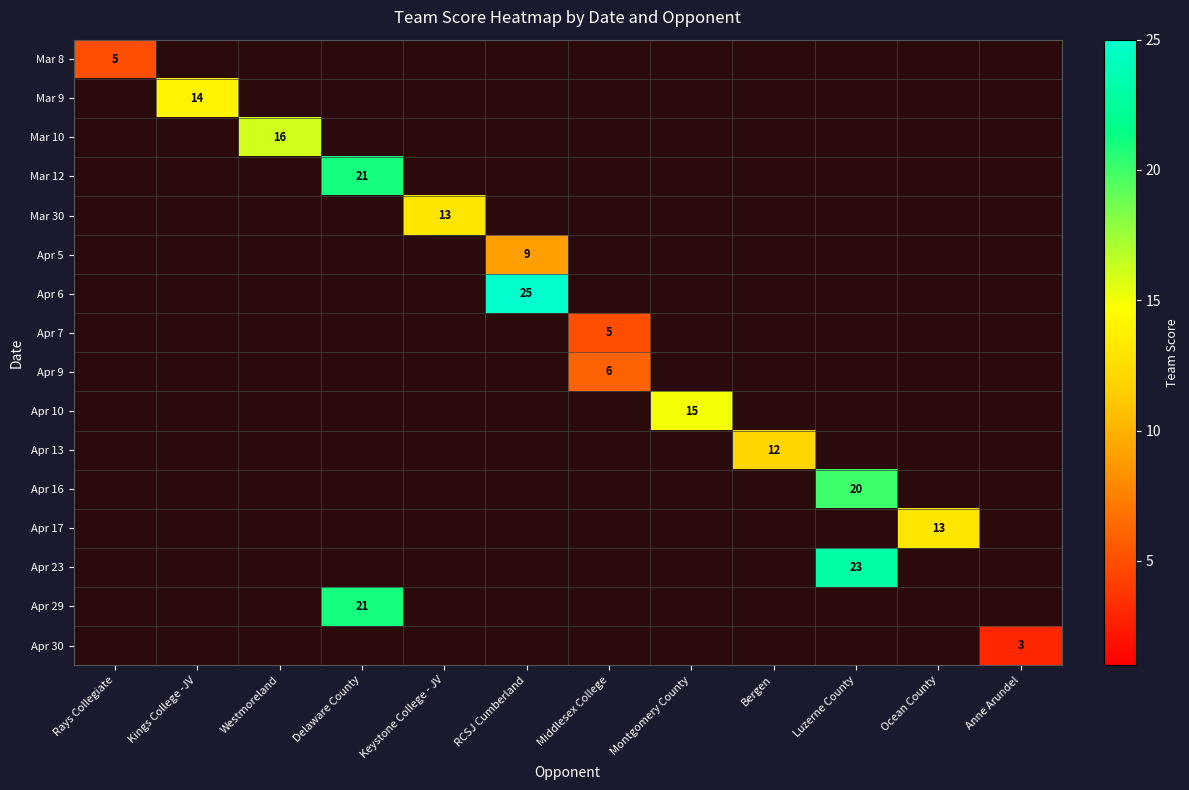

At how many categories does at least one series exceed 17?

3